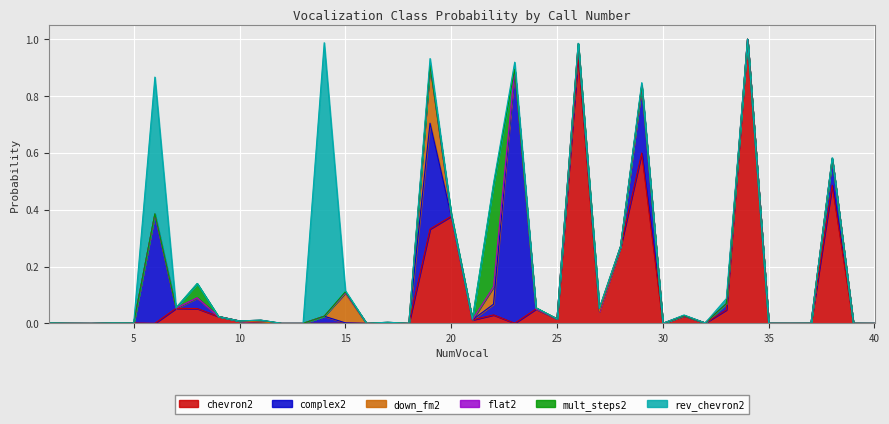

How many times do rev_chevron2 and down_fm2 cross each other?

15